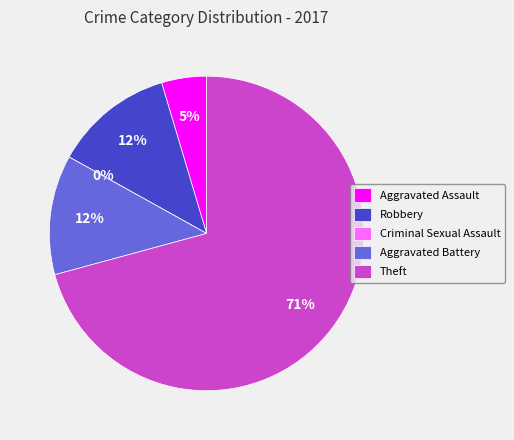

Is Aggravated Battery the majority of the pie?

No